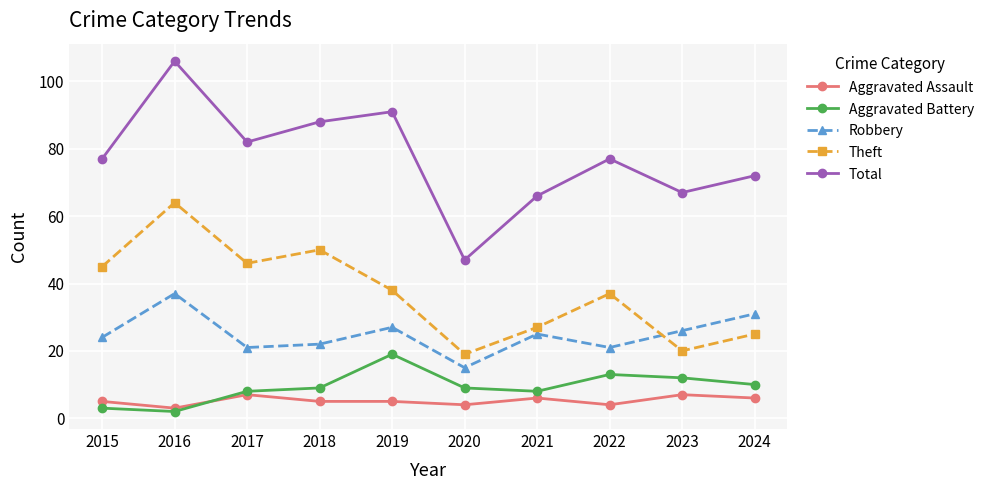

Reading left to right, what are all the values shown in this chart?

Aggravated Assault: 5	3	7	5	5	4	6	4	7	6
Aggravated Battery: 3	2	8	9	19	9	8	13	12	10
Robbery: 24	37	21	22	27	15	25	21	26	31
Theft: 45	64	46	50	38	19	27	37	20	25
Total: 77	106	82	88	91	47	66	77	67	72